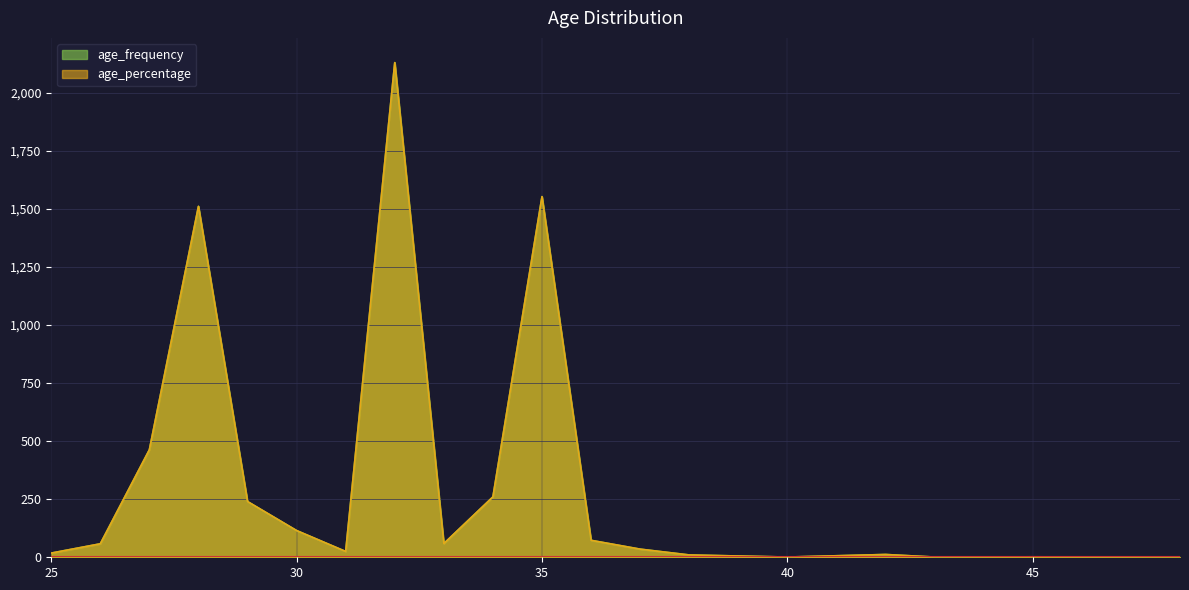

At which category is the sum across all series the highest?

32